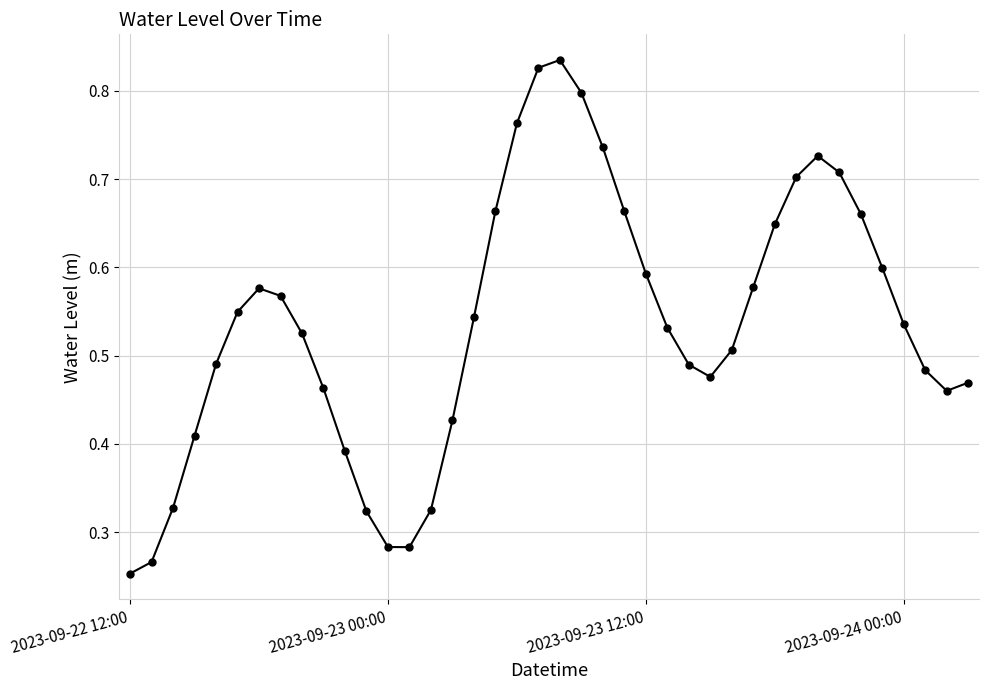

True or false: the data has more than 1 interior local peaks.

True